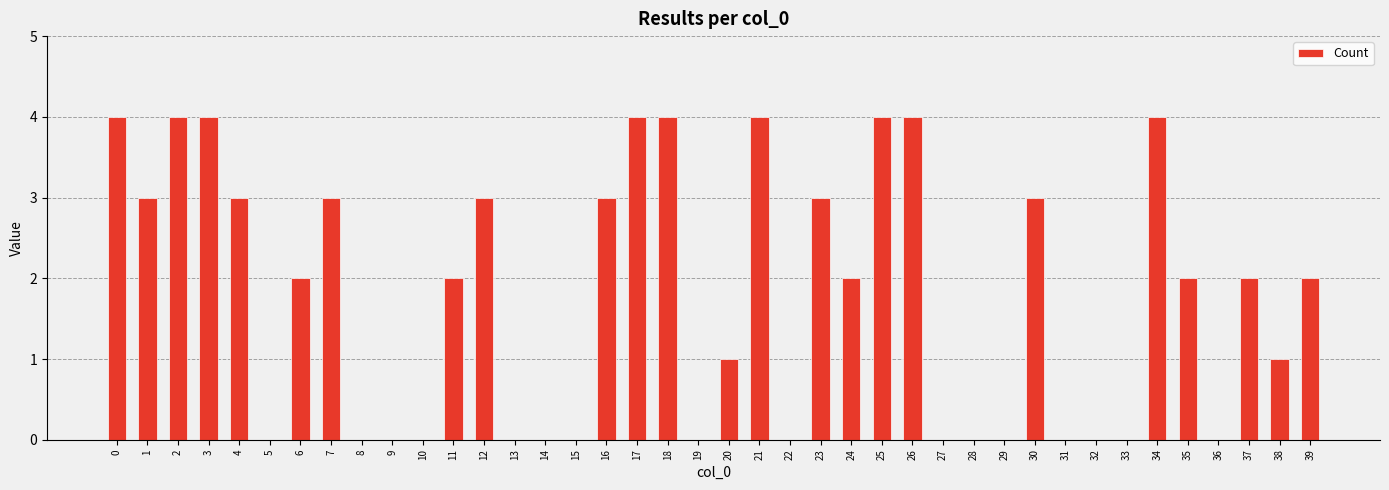

Reading right to left, transcribe all the data shown in this chart.

2	1	2	0	2	4	0	0	0	3	0	0	0	4	4	2	3	0	4	1	0	4	4	3	0	0	0	3	2	0	0	0	3	2	0	3	4	4	3	4